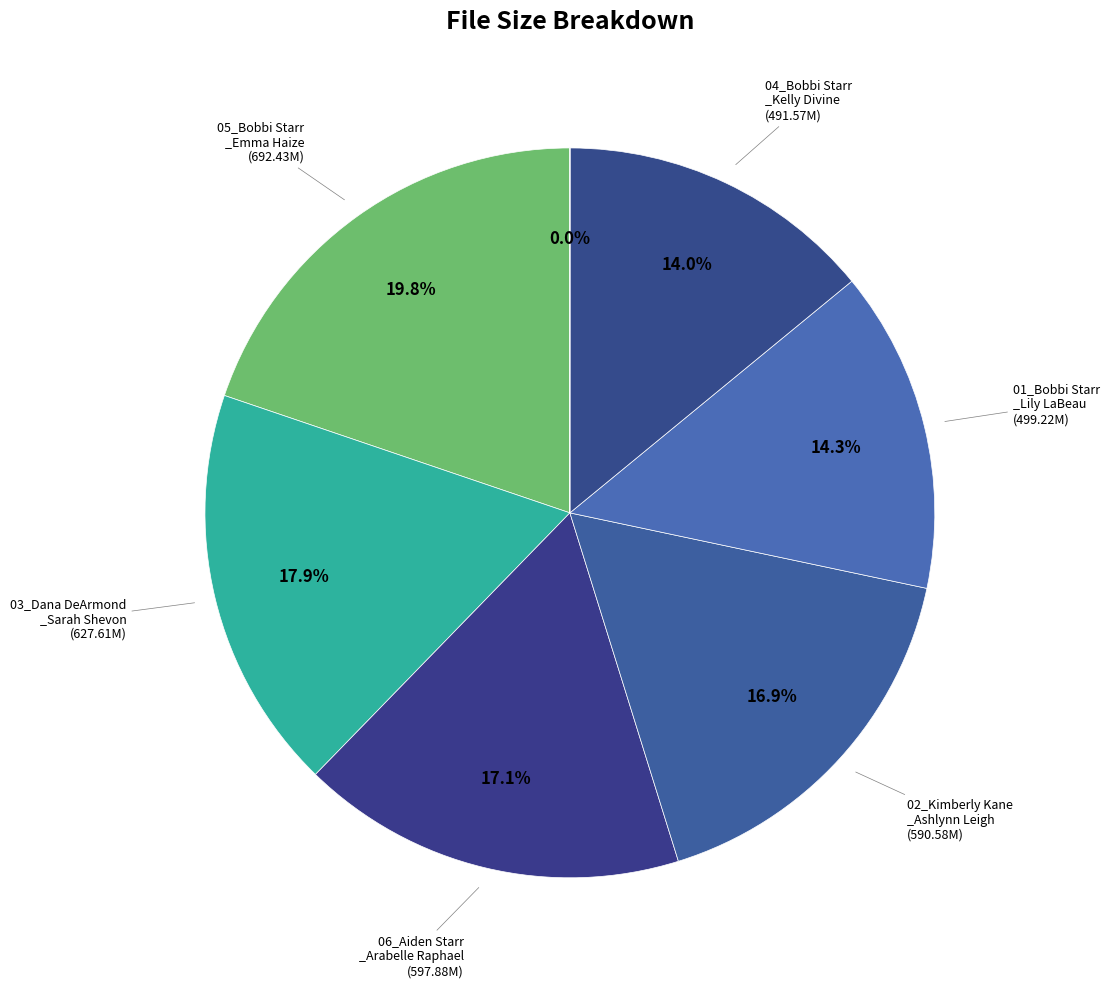

Rank the categories by value from lowest to highest.

1000009683_dvdc.jpg, 9526_04_Bobbi Starr_Kelly Divine.mp4, 9526_01_Bobbi Starr_Lily LaBeau.mp4, 9526_02_Kimberly Kane_Ashlynn Leigh.mp4, 9526_06_Aiden Starr_Arabelle Raphael.mp4, 9526_03_Dana DeArmond_Sarah Shevon.mp4, 9526_05_Bobbi Starr_Emma Haize.mp4